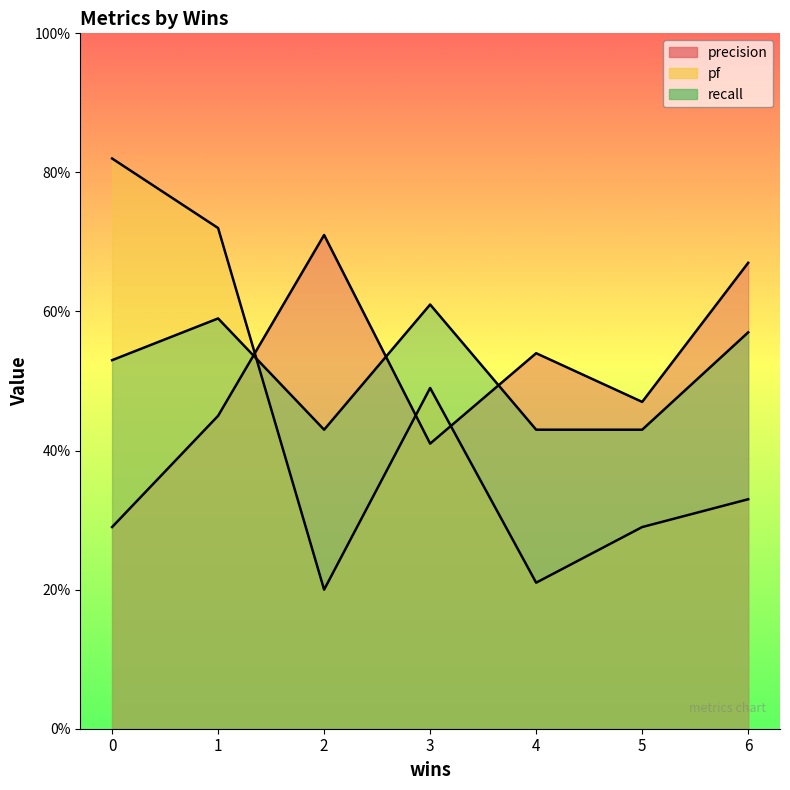

Which series has the widest spread of values?

pf